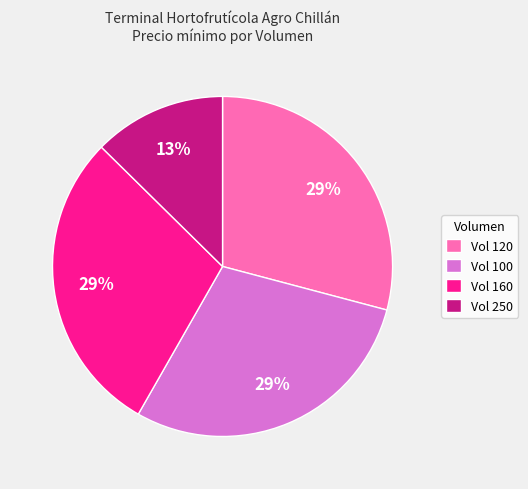

Do Vol 120 and Vol 250 together represent more than half of the pie?

No